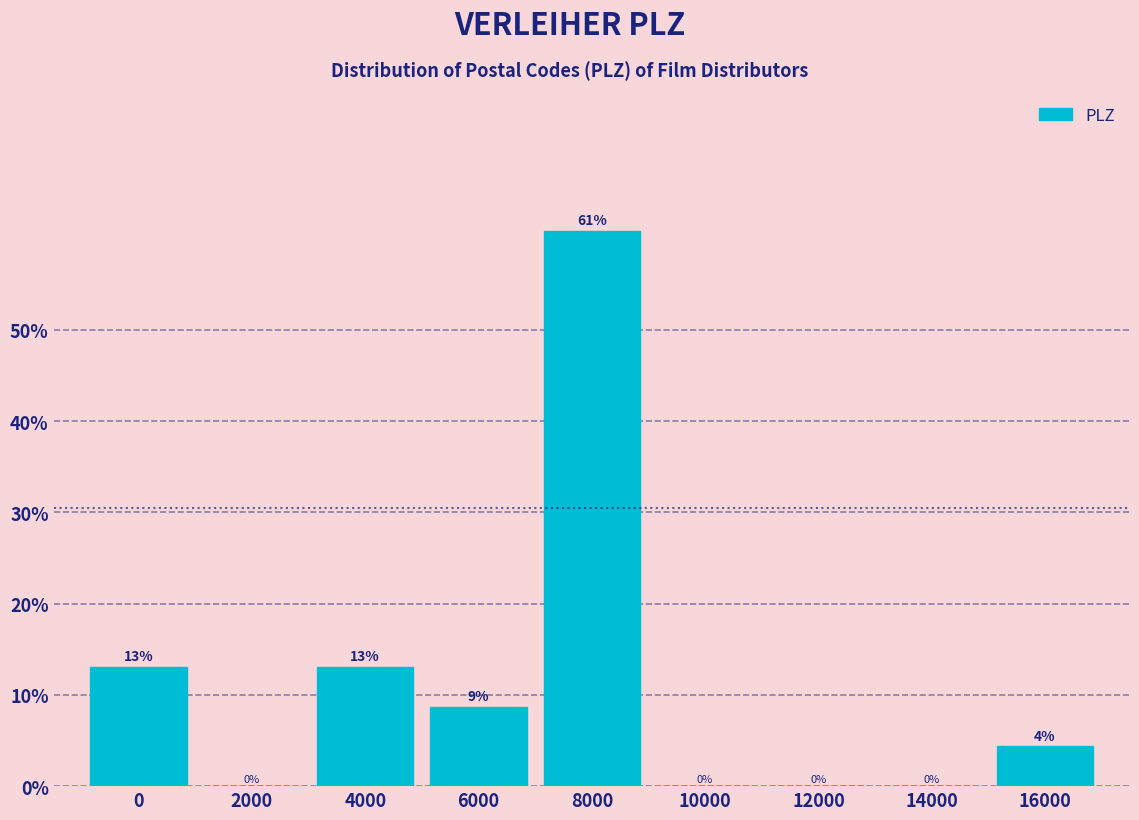

What is the maximum value shown in the chart?

60.9